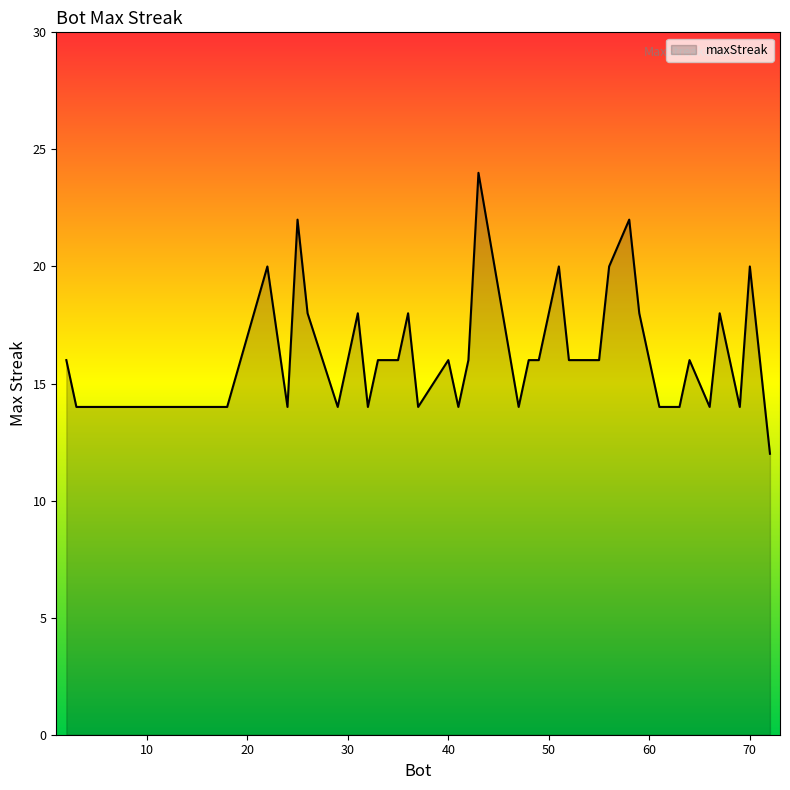

What is the minimum value shown in the chart?

12